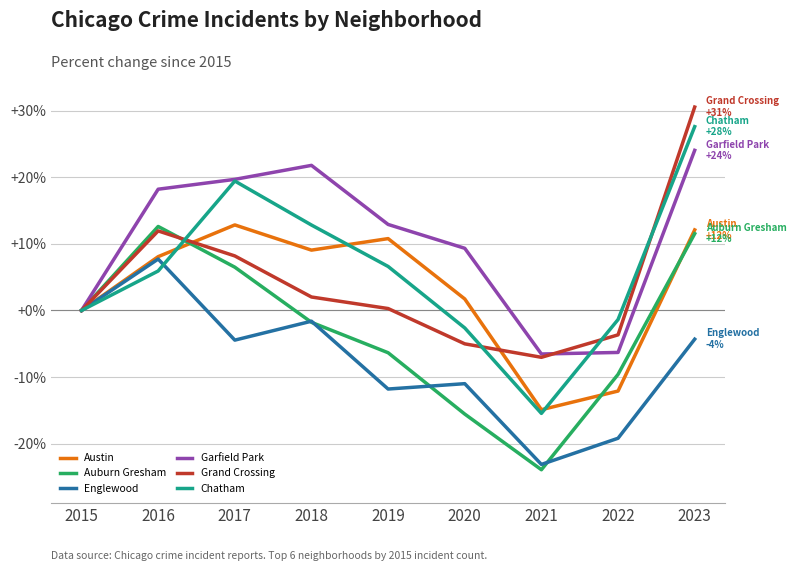

True or false: Chatham has a value of 12.8 at 2018.

True